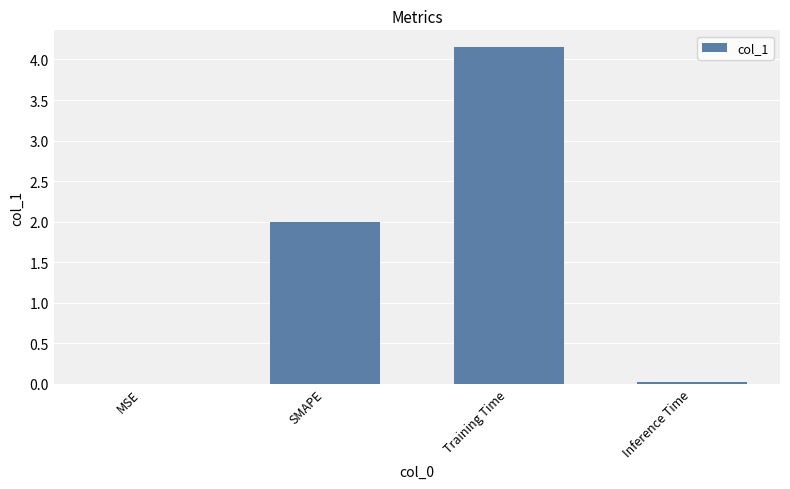

How many distinct data groups are displayed?

1